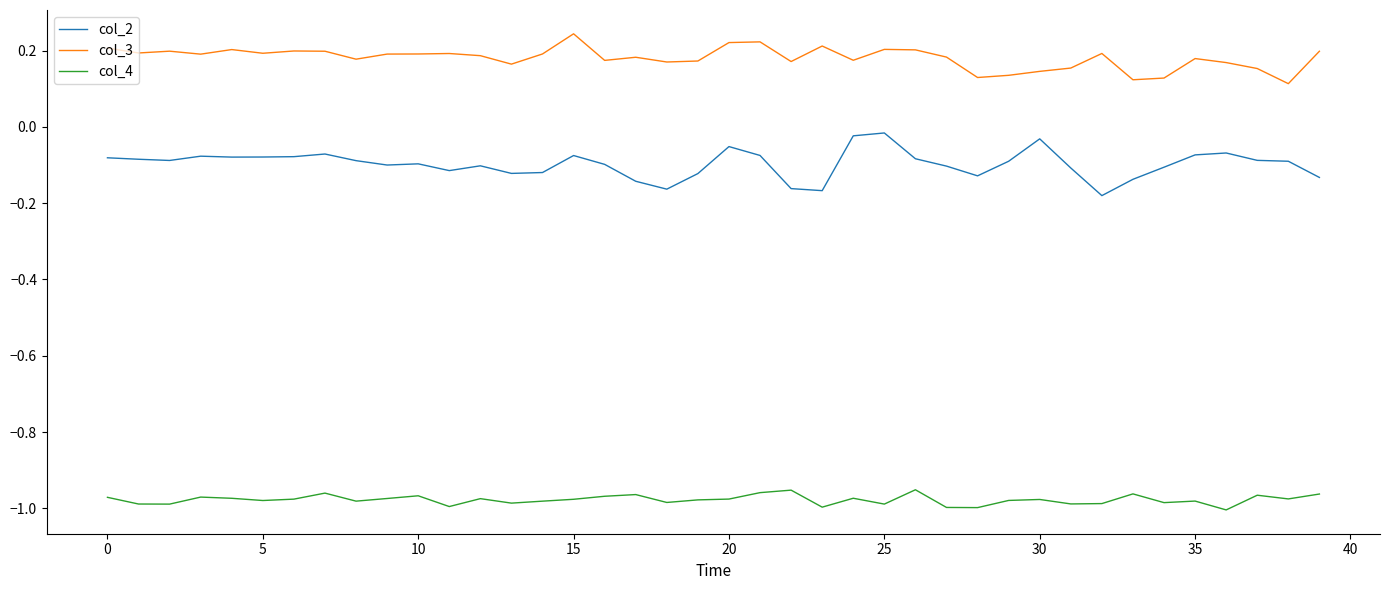

What are all the series names shown in the legend?

col_2, col_3, col_4